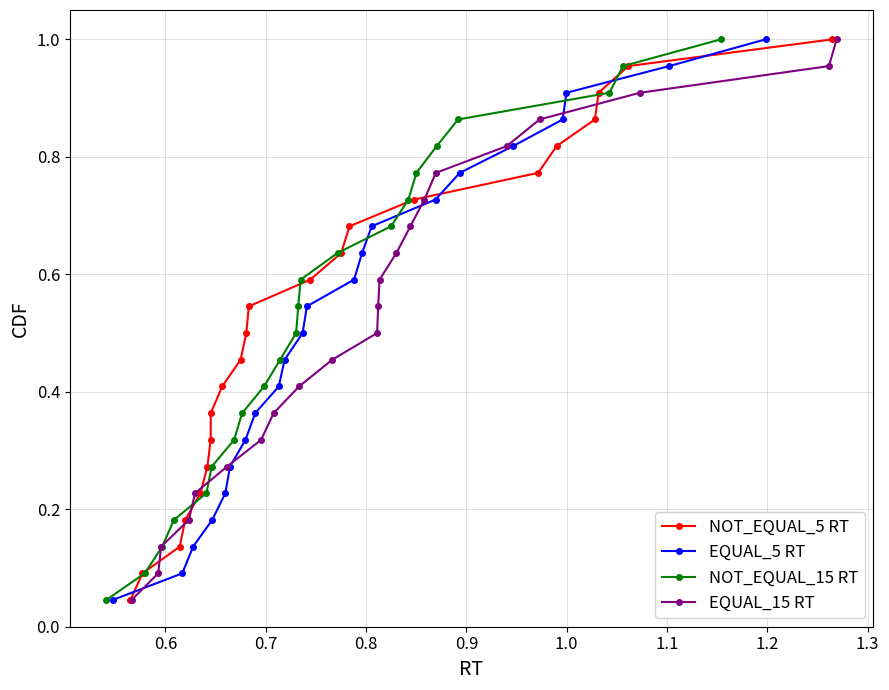

How many series are shown in this chart?

4